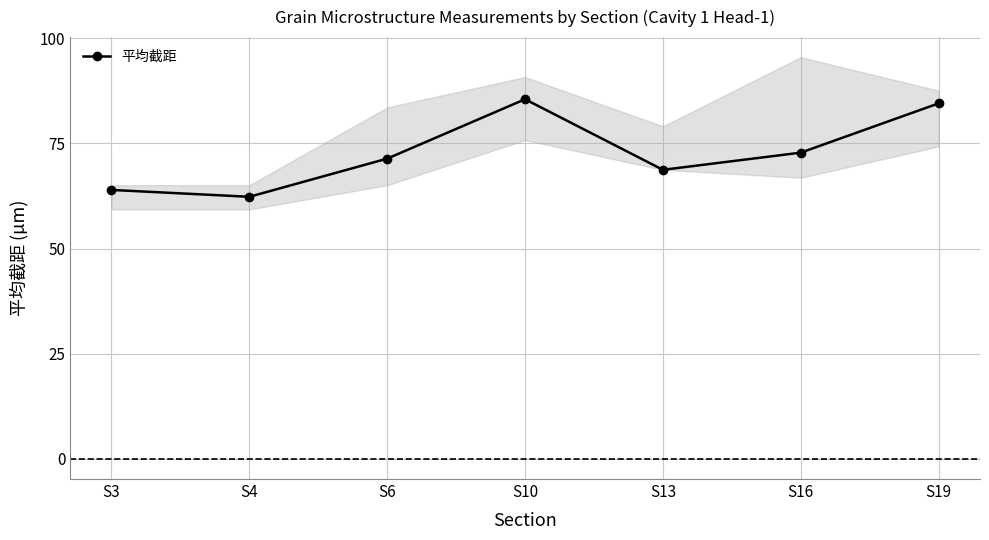

Approximately how many times larger is the value at S13 compared to S16?

0.9